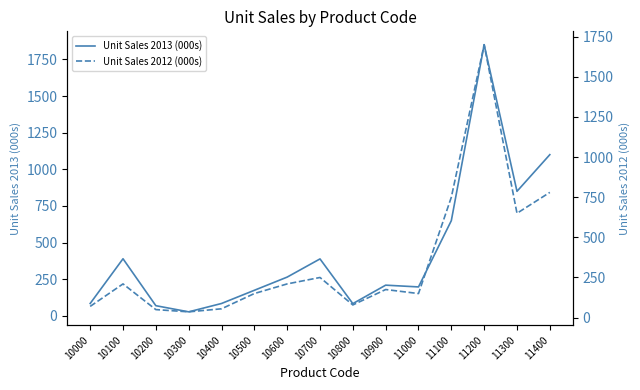

Where do Unit Sales 2013 (000s) and Unit Sales 2012 (000s) first cross each other?

10200 and 10300